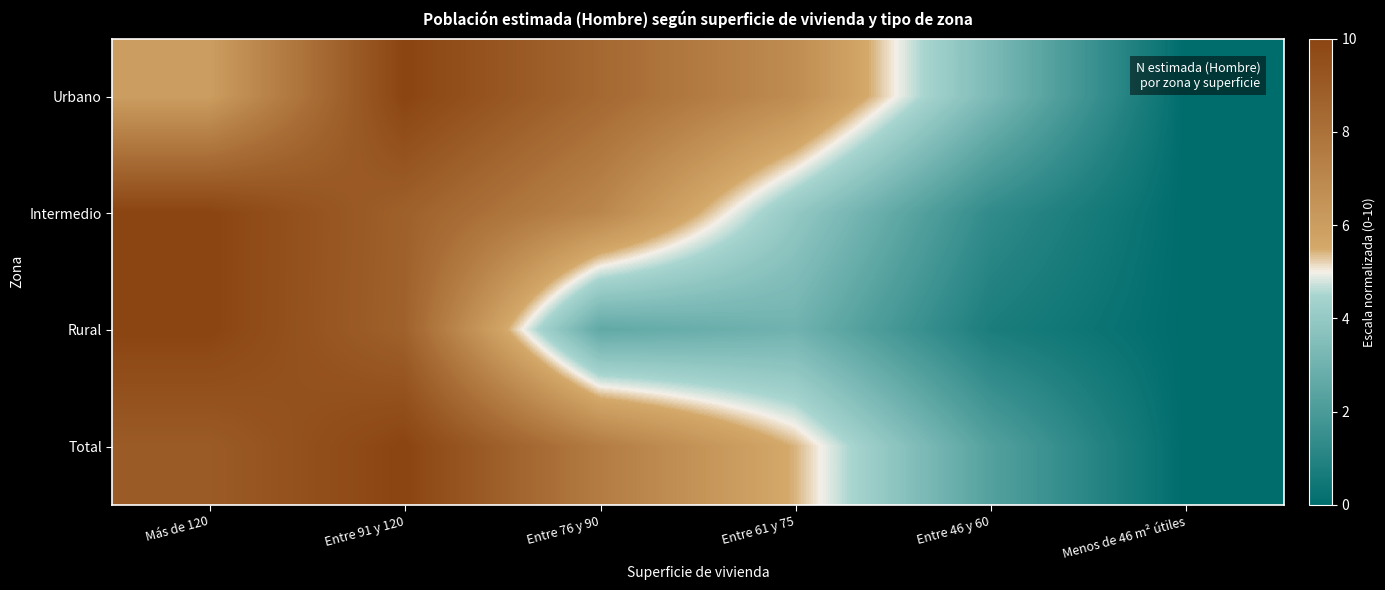

Rank the series at Entre 46 y 60 from highest to lowest value.

Urbano, Total, Intermedio, Rural